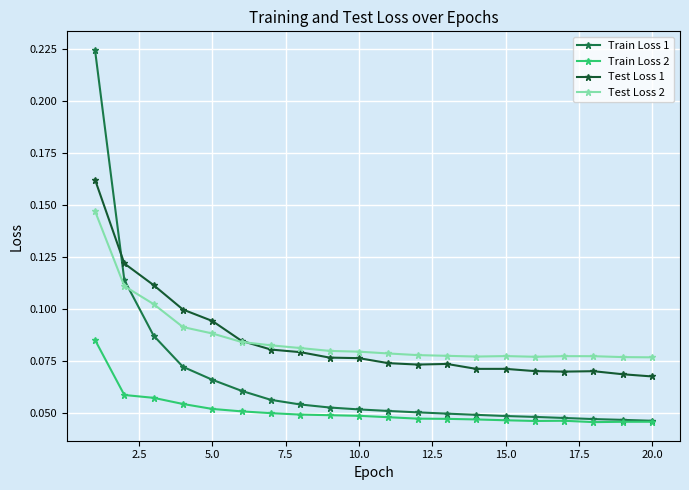

Count the Train Loss 1 values in the range 0 to 1.

20